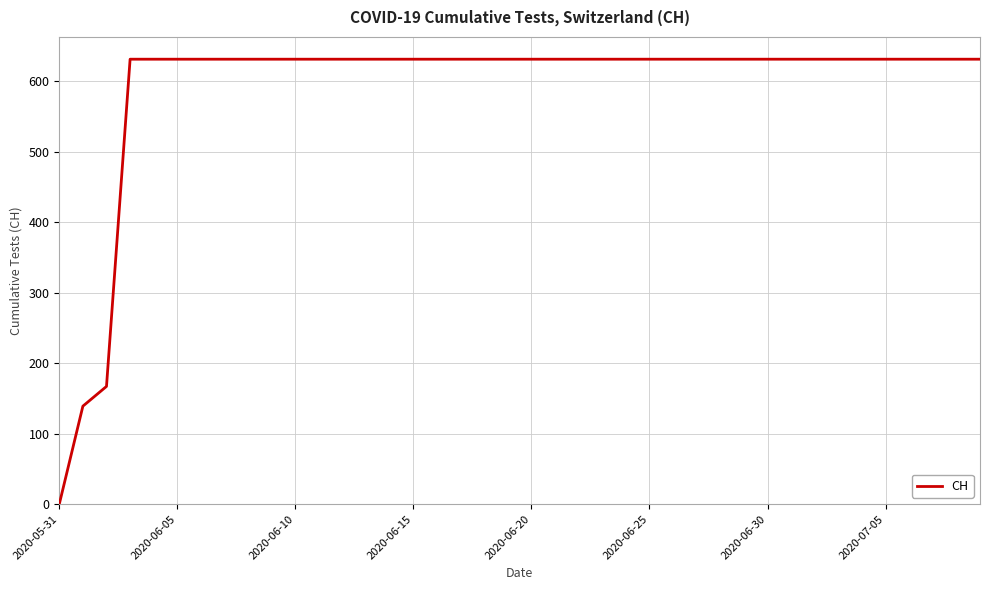

What is the greatest value displayed?

631